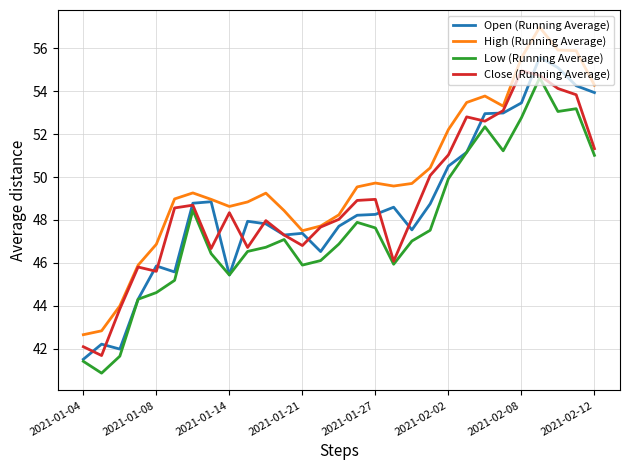

What is the greatest value displayed?

57.0